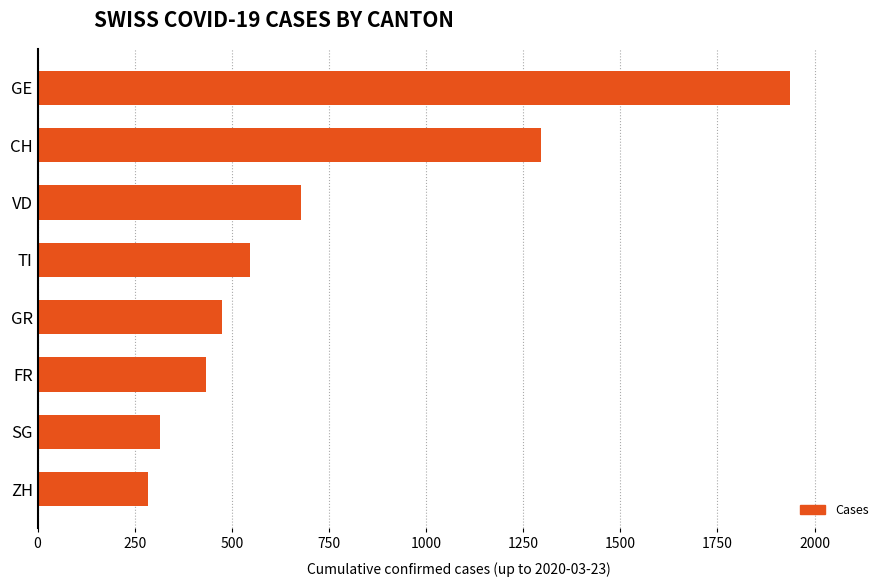

What is the maximum value shown in the chart?

1936